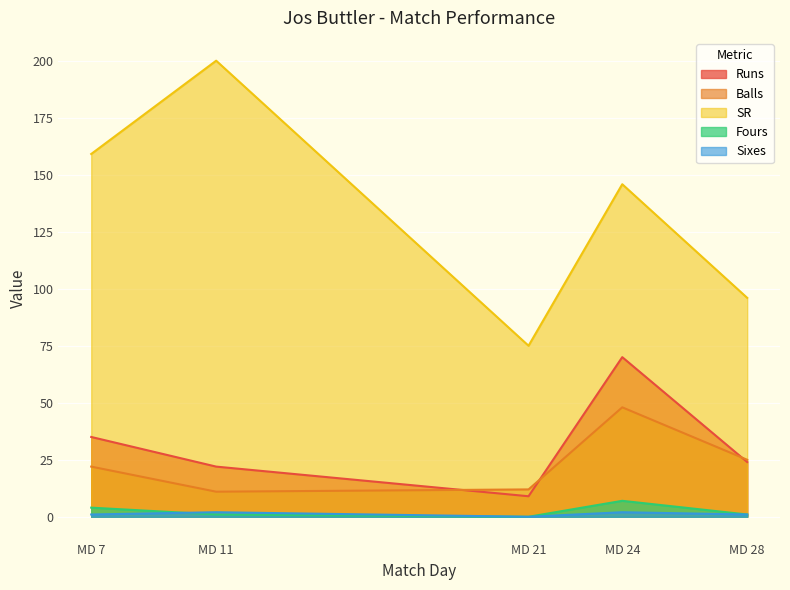

What is the total value across all series at MD 11?

236.0